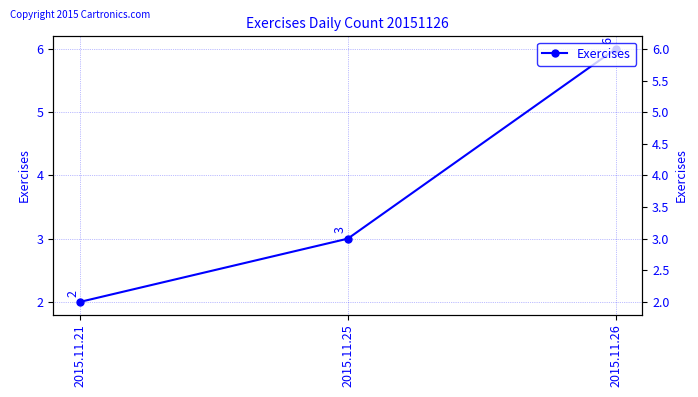

At which label does the data first exceed 3?

2015.11.26